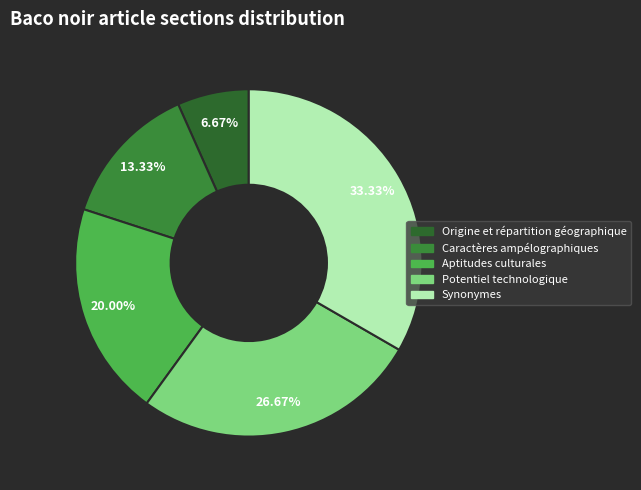

True or false: Synonymes accounts for 33% of the total.

True